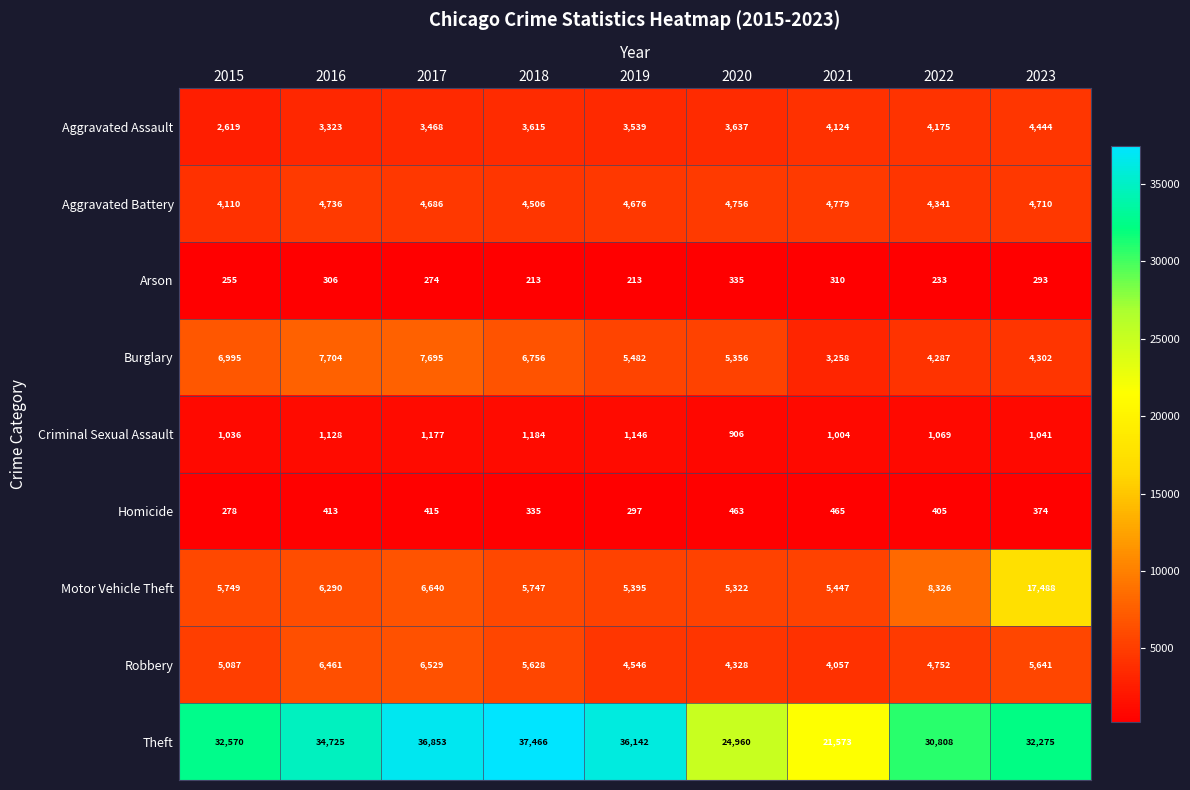

What is the maximum value shown in the chart?

37466